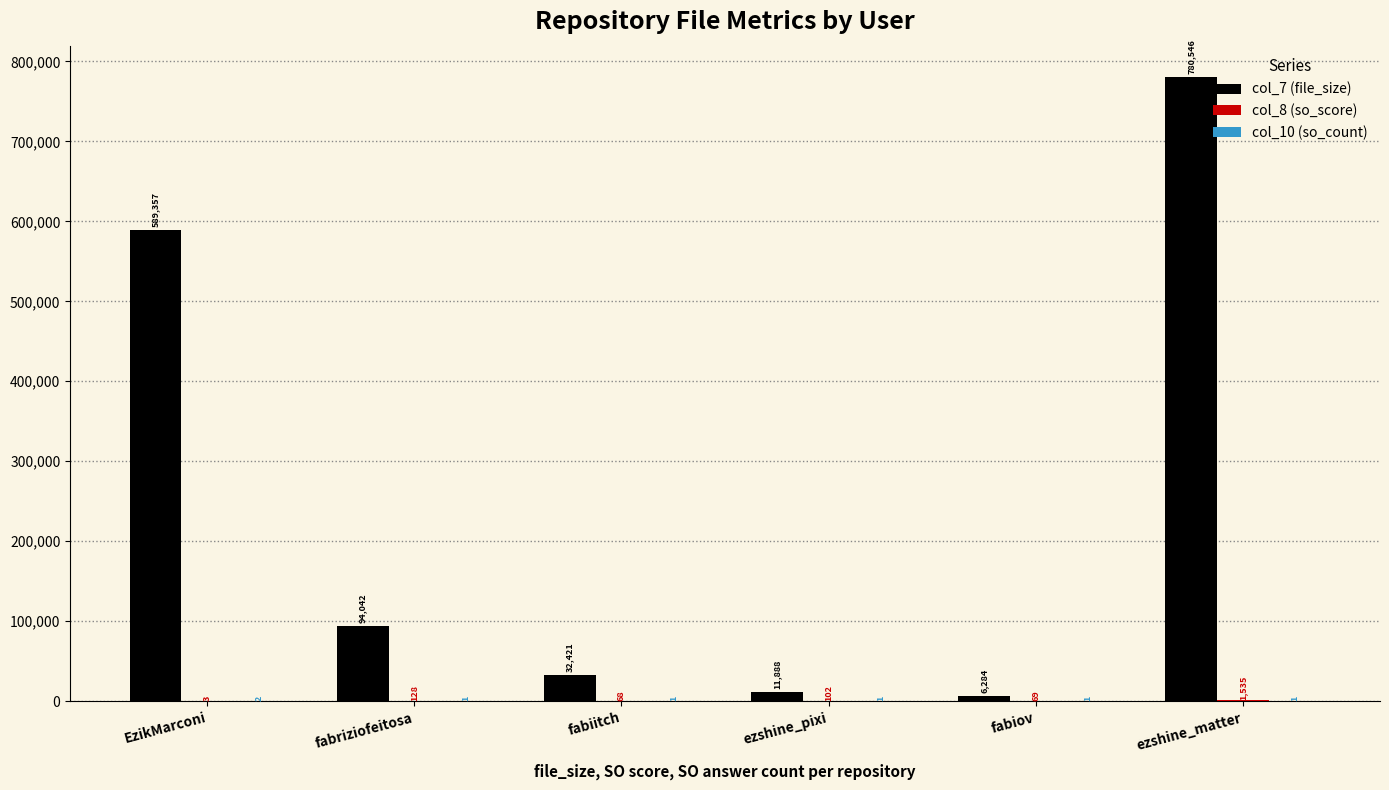

Which series has the largest total across all categories?

col_7 (file_size)